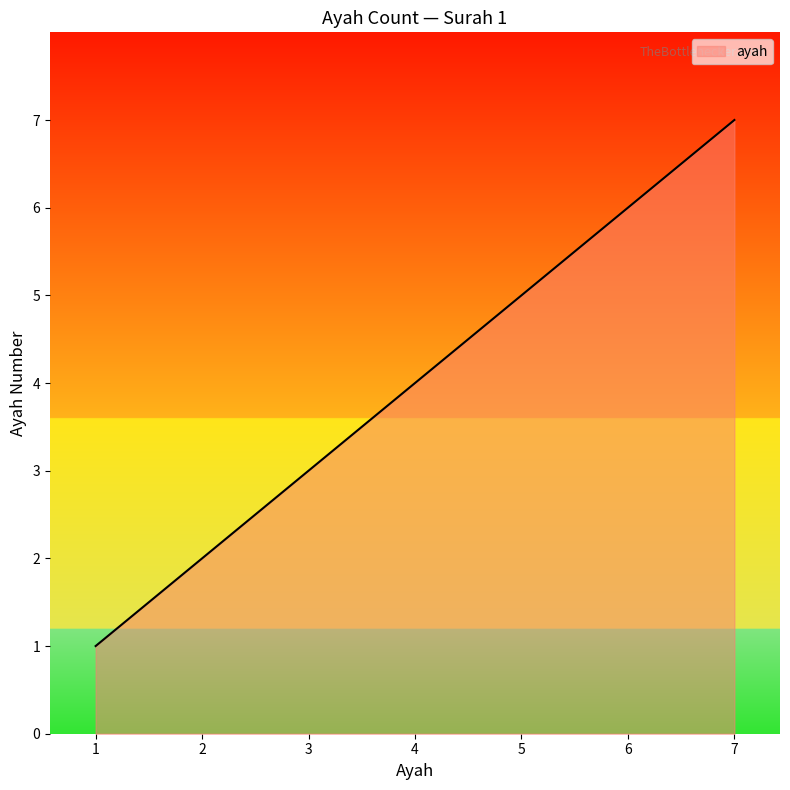

Reading right to left, extract all data points from this chart.

7=7	6=6	5=5	4=4	3=3	2=2	1=1